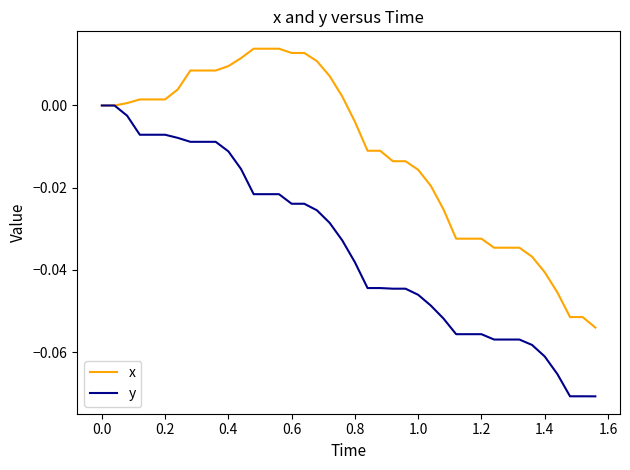

List the series in order of their peak value, highest first.

x, y